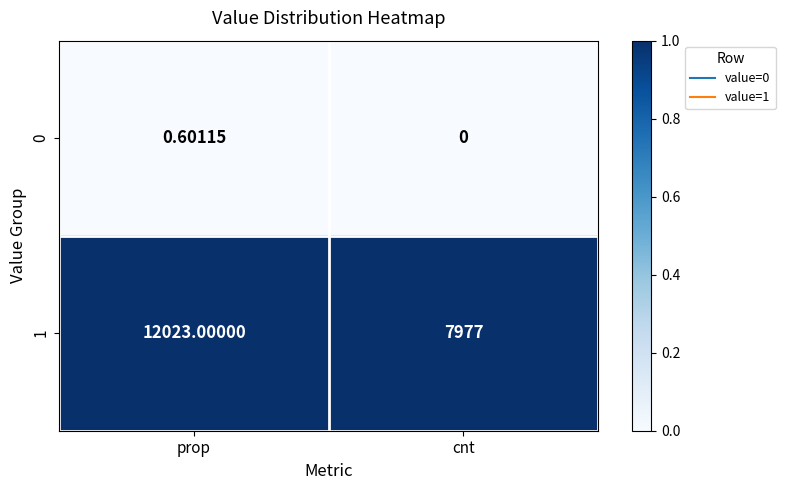

At prop, list the series in order from largest to smallest.

1, 0